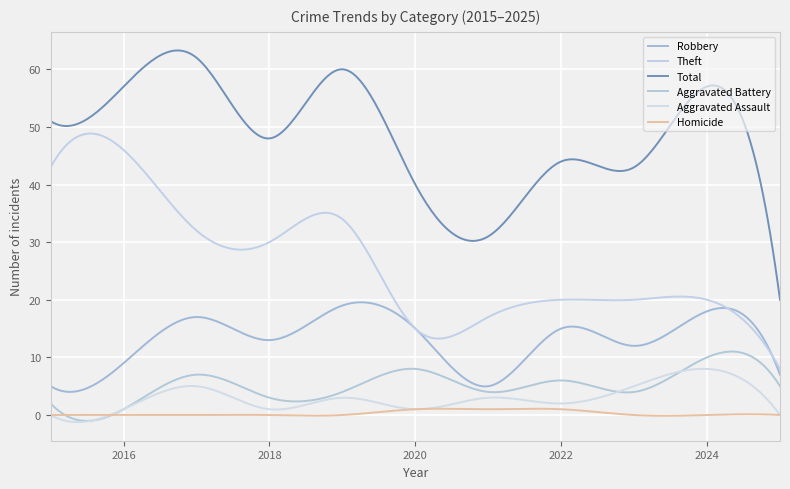

Which series has the largest total across all categories?

Total